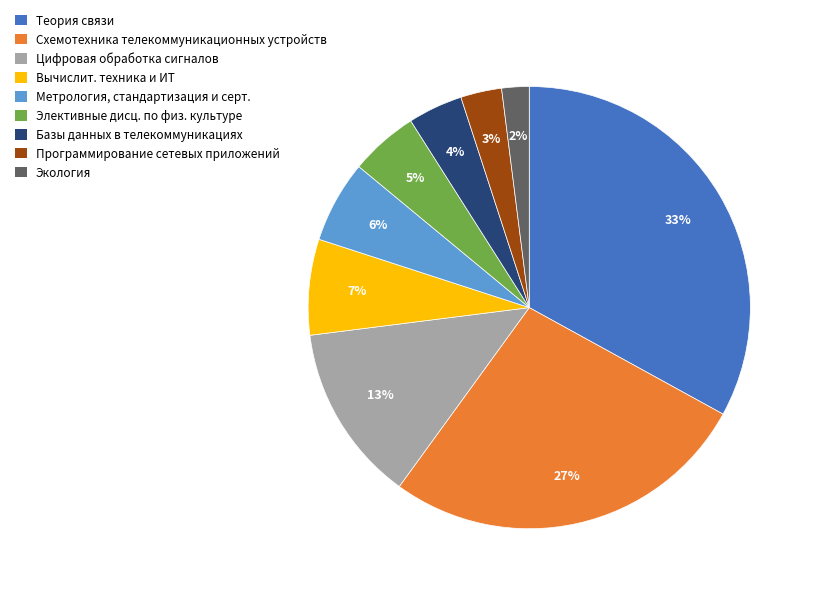

Rank the categories by value from lowest to highest.

Экология, Программирование сетевых приложений, Базы данных в телекоммуникациях, Элективные дисц. по физ. культуре, Метрология, стандартизация и серт., Вычислит. техника и ИТ, Цифровая обработка сигналов, Схемотехника телекоммуникационных устройств, Теория связи